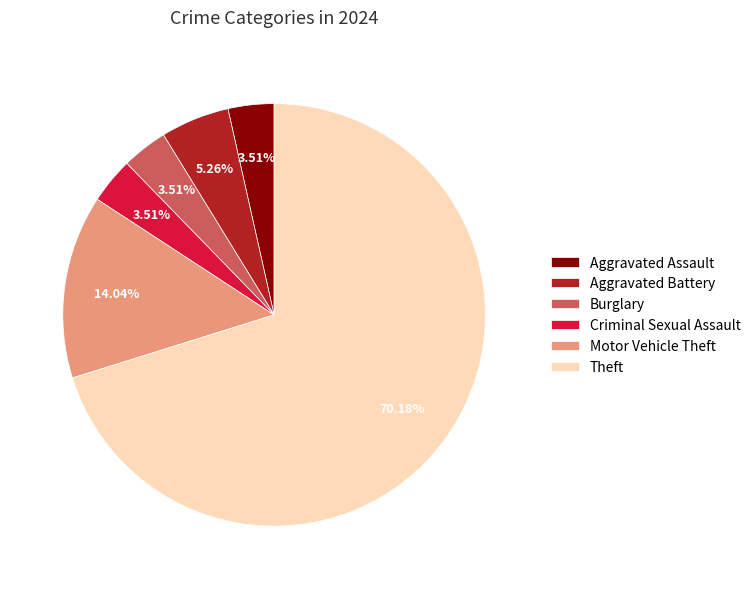

True or false: Burglary accounts for 15% of the total.

False